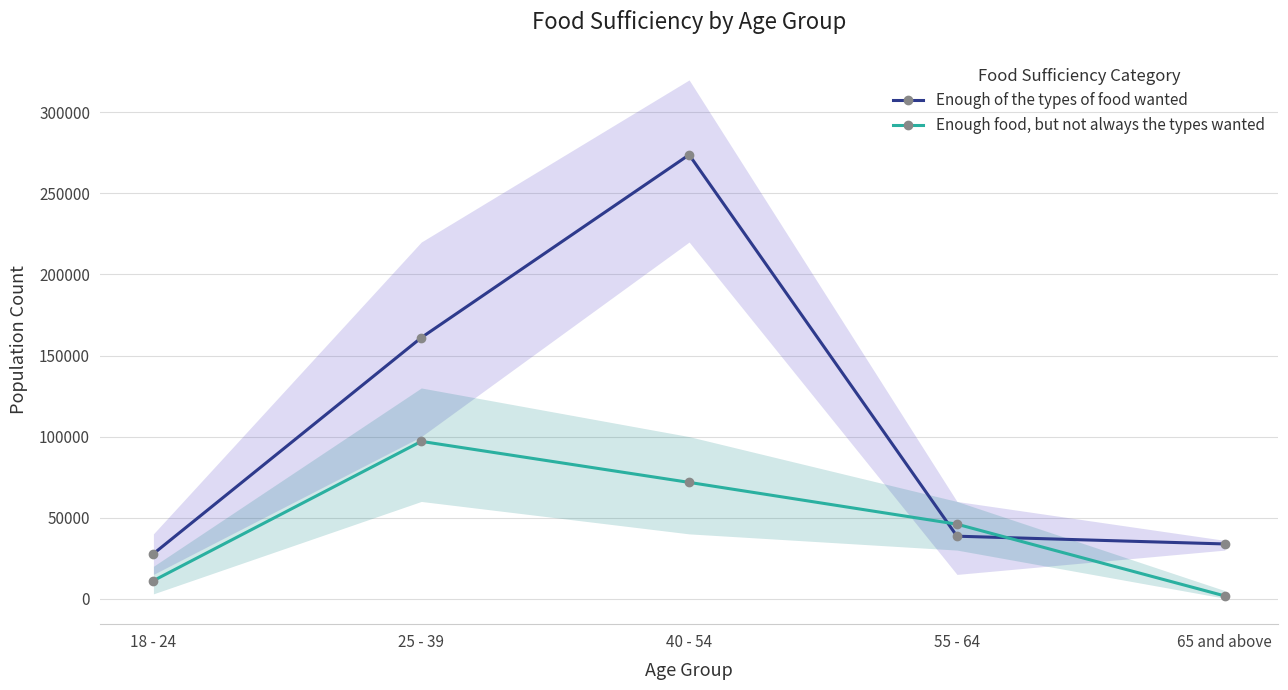

What is the difference between the Enough food, but not always the types wanted values at 18 - 24 and 40 - 54?

60610